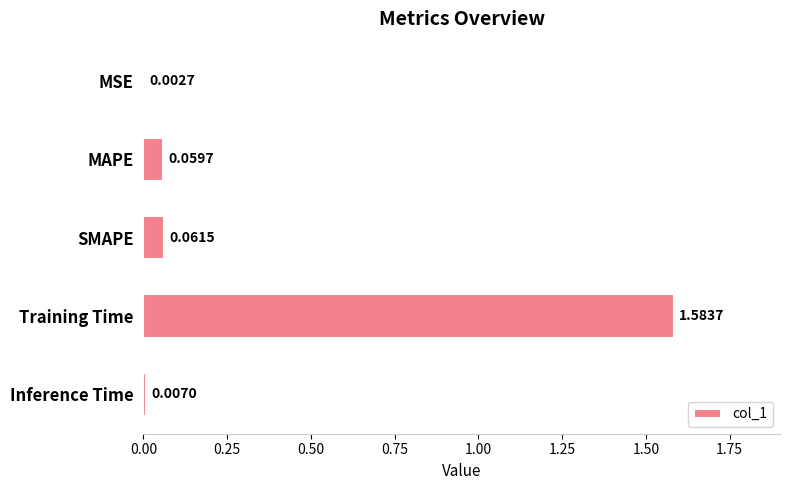

How many categories are shown in the chart?

5